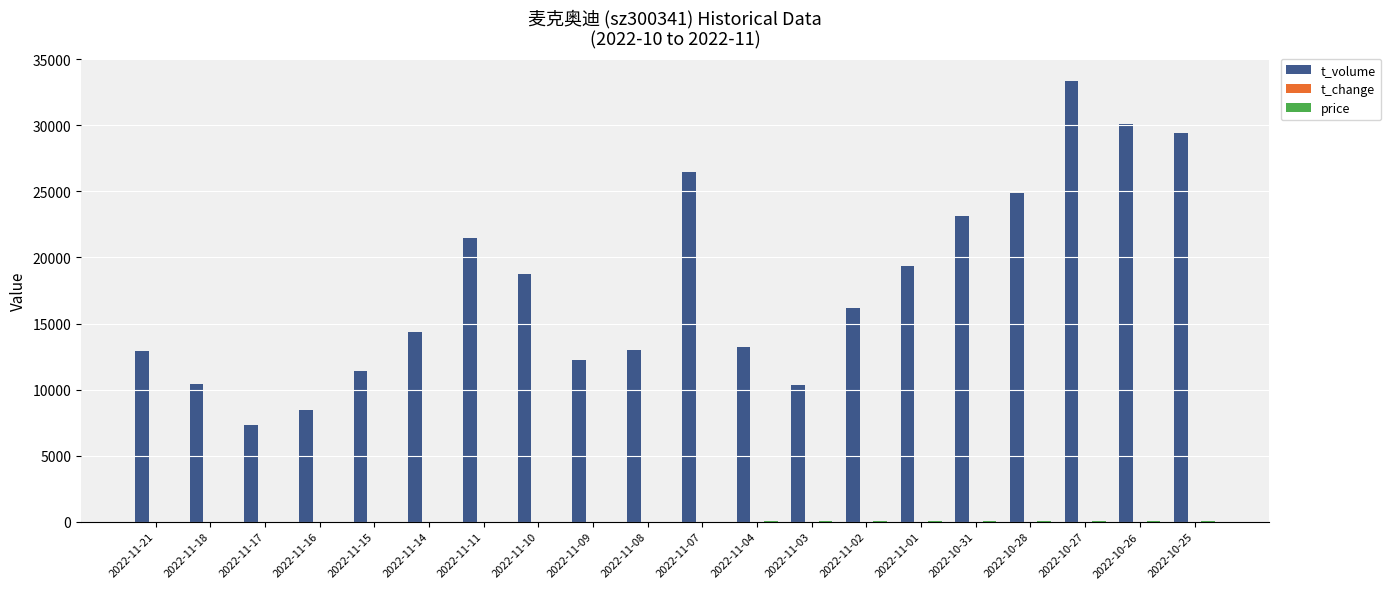

Which series changed the most between 2022-11-21 and 2022-10-31?

t_volume